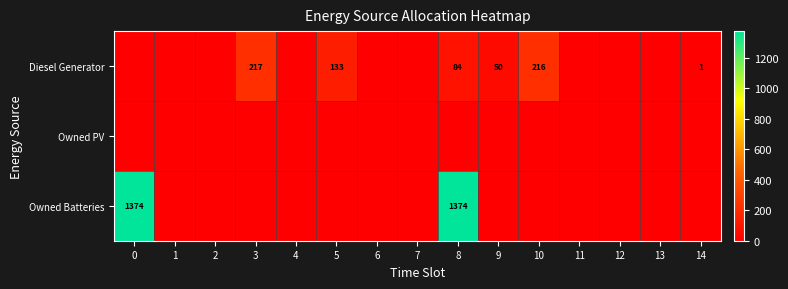

What is the average value of the Diesel Generator series?

47